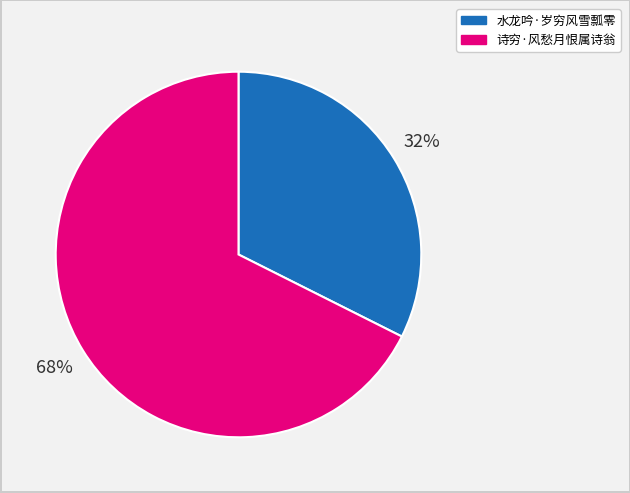

The 水龙吟·岁穷风雪瓢零 slice represents 32% of the pie. True or false?

True